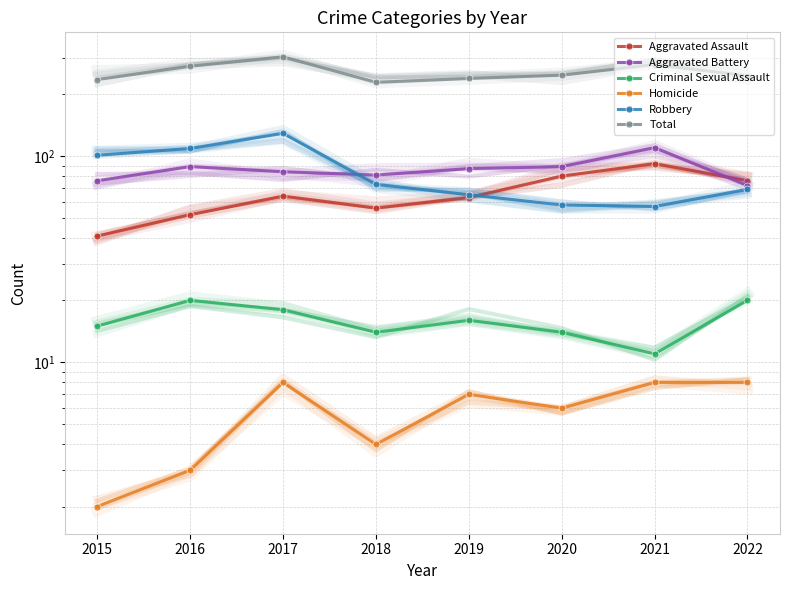

Where is Aggravated Battery nearest to the value 91?

2016